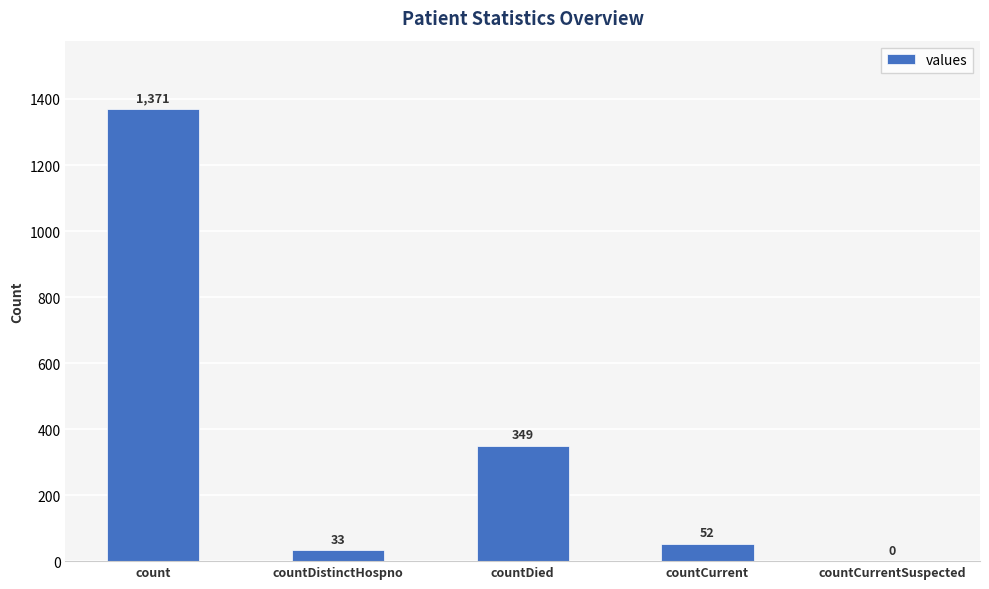

What is the sum of the values at countDistinctHospno and countCurrent?

85